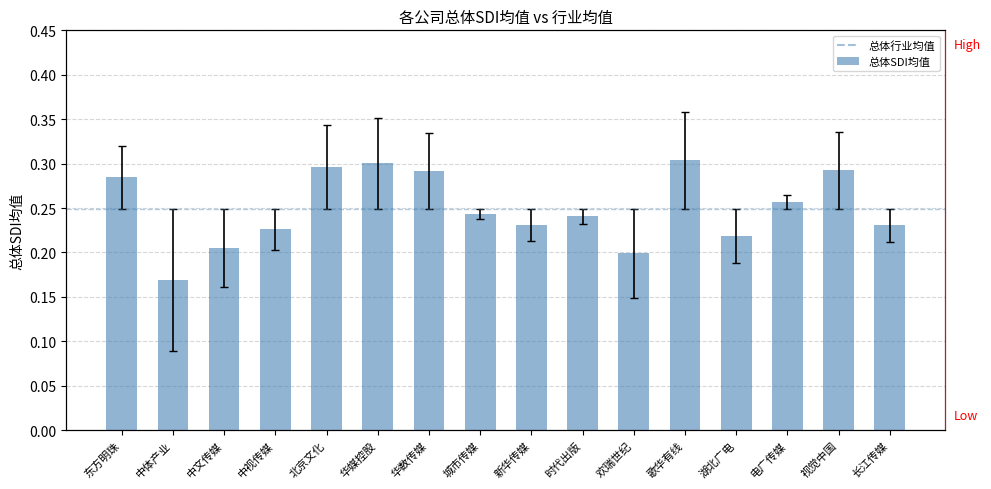

The chart shows a value of 0.2 at 欢瑞世纪. True or false?

True